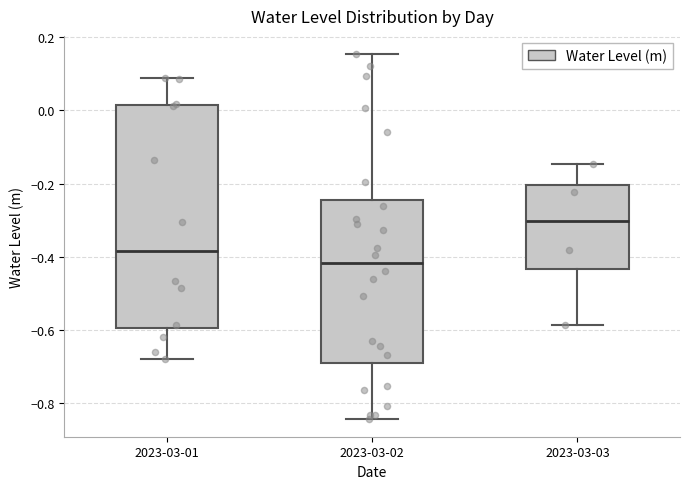

Reading left to right, transcribe this box plot: for each box, give where its median line is, the range the box spans, and where its two whiskers end, as read against the y-axis. The values are not printed on the chart, so give them approximately, as read against the axis.

2023-03-01: median -0.38, box -0.60 to 0.02, whiskers -0.68 to 0.08
2023-03-02: median -0.42, box -0.68 to -0.24, whiskers -0.84 to 0.16
2023-03-03: median -0.30, box -0.44 to -0.20, whiskers -0.58 to -0.14